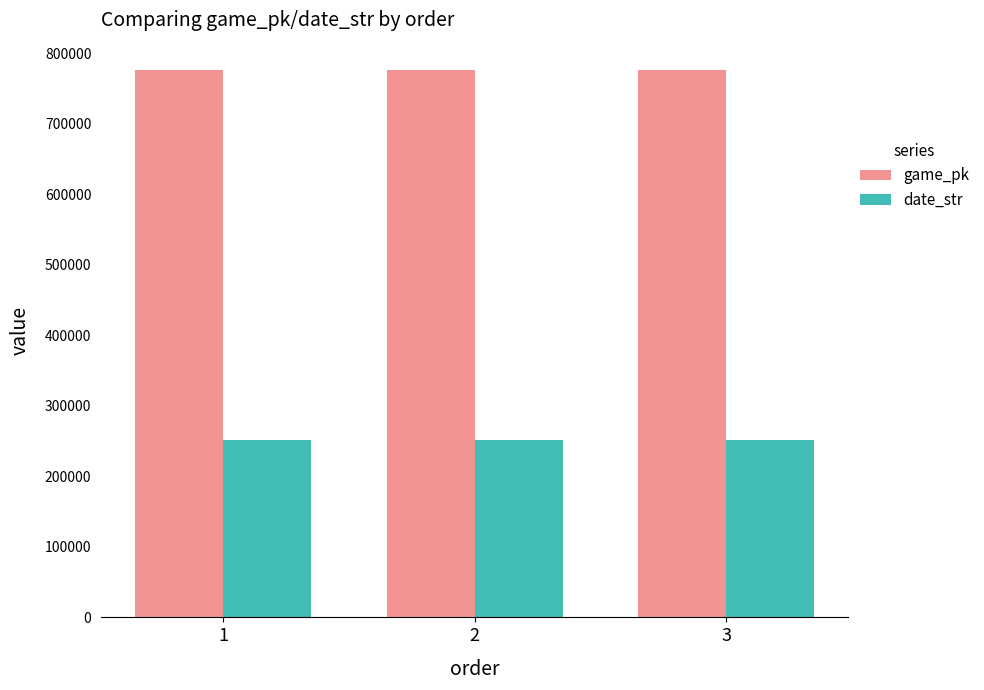

What is the greatest value displayed?

776333